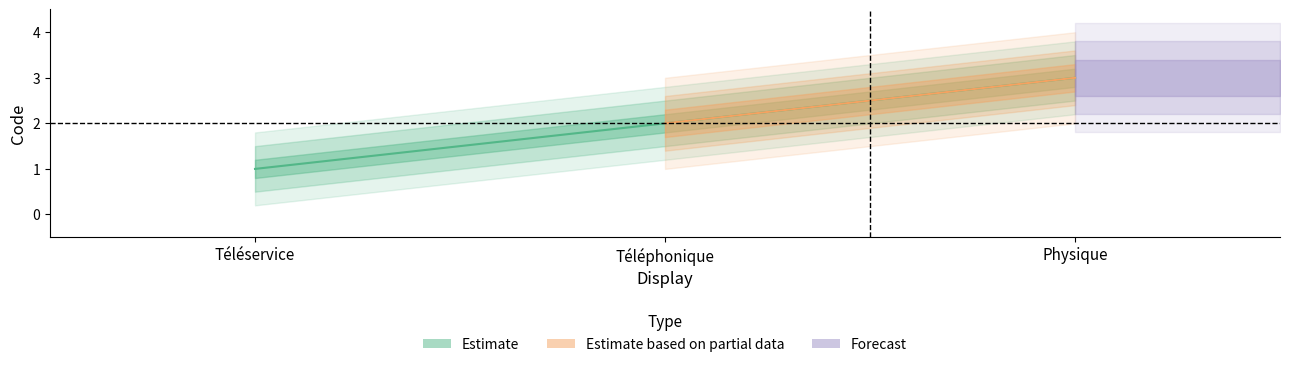

At which label does Estimate based on partial data reach its peak?

Physique